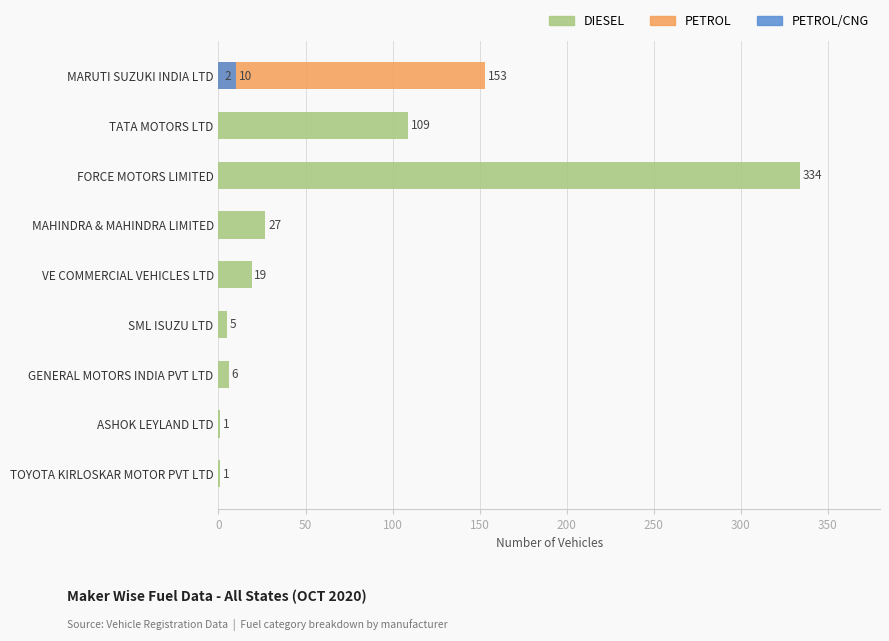

What is the value of the DIESEL bar at the 2nd from the left?

1